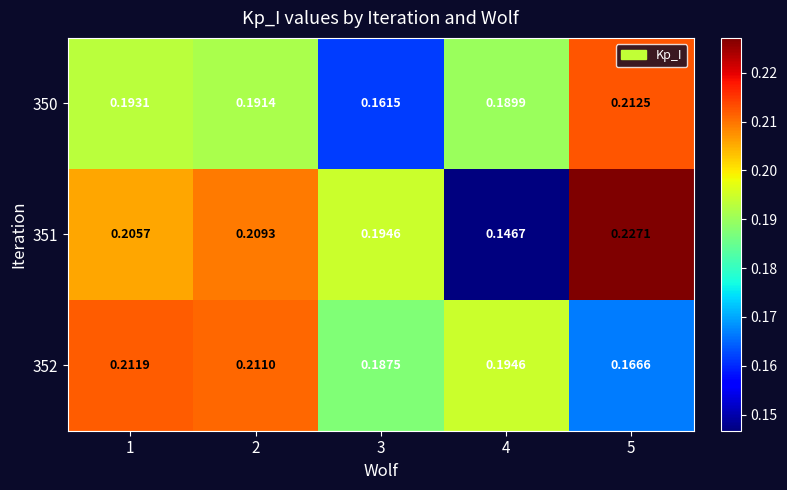

Rank the series at 5 from highest to lowest value.

351, 350, 352